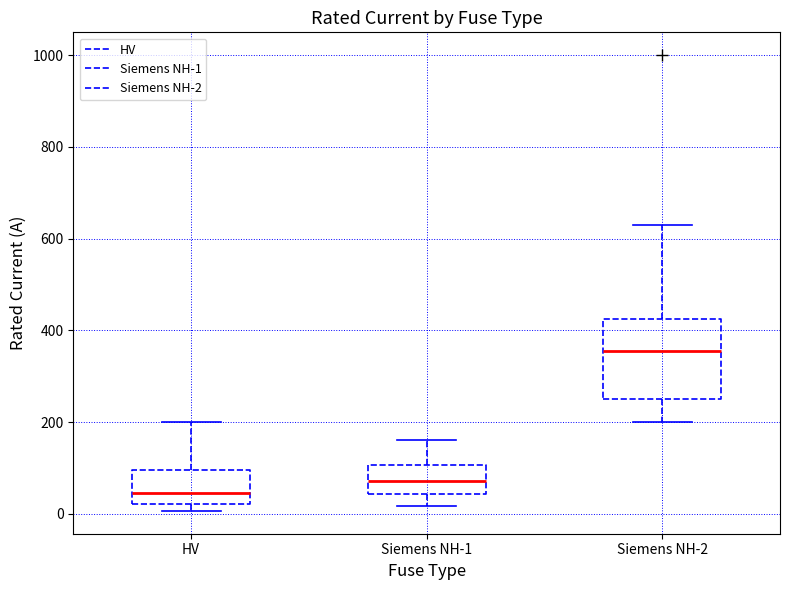

Reading left to right, read every box against the y-axis: the position of its median line, the range the box covers, and the ends of its whiskers. The values are not printed on the chart, so give them approximately, as read against the axis.

HV: median 40, box 20 to 100, whiskers 0 to 200
Siemens NH-1: median 80, box 40 to 100, whiskers 20 to 160
Siemens NH-2: median 360, box 260 to 420, whiskers 200 to 640